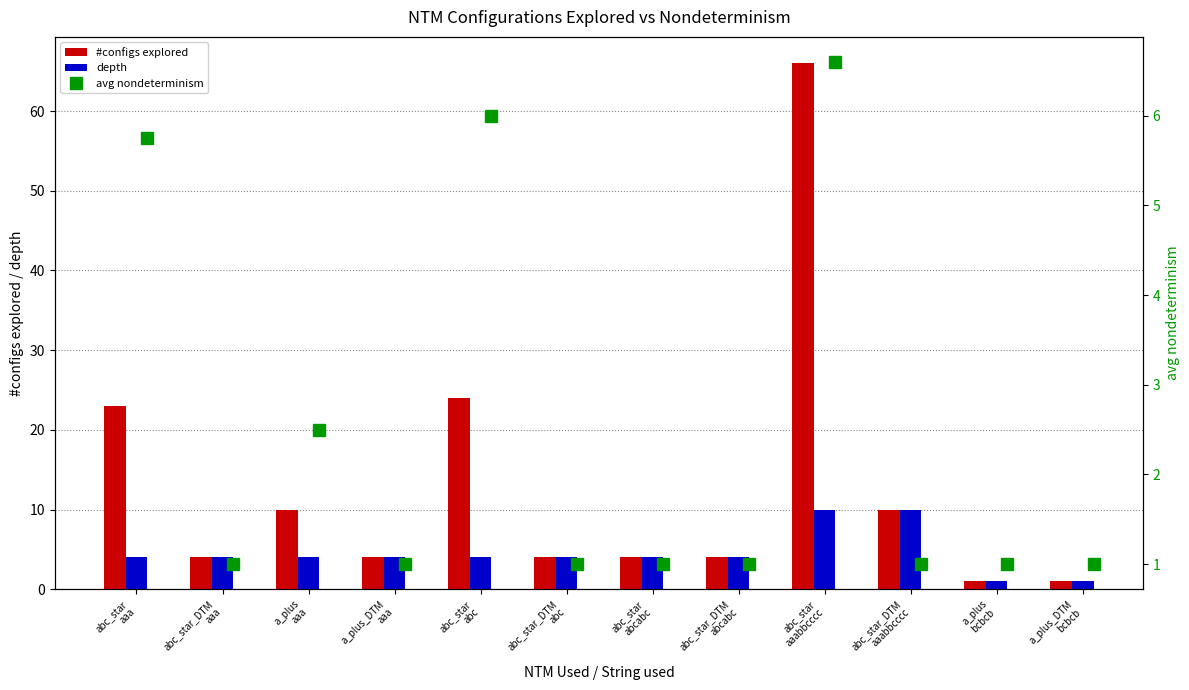

How many series are shown in this chart?

3